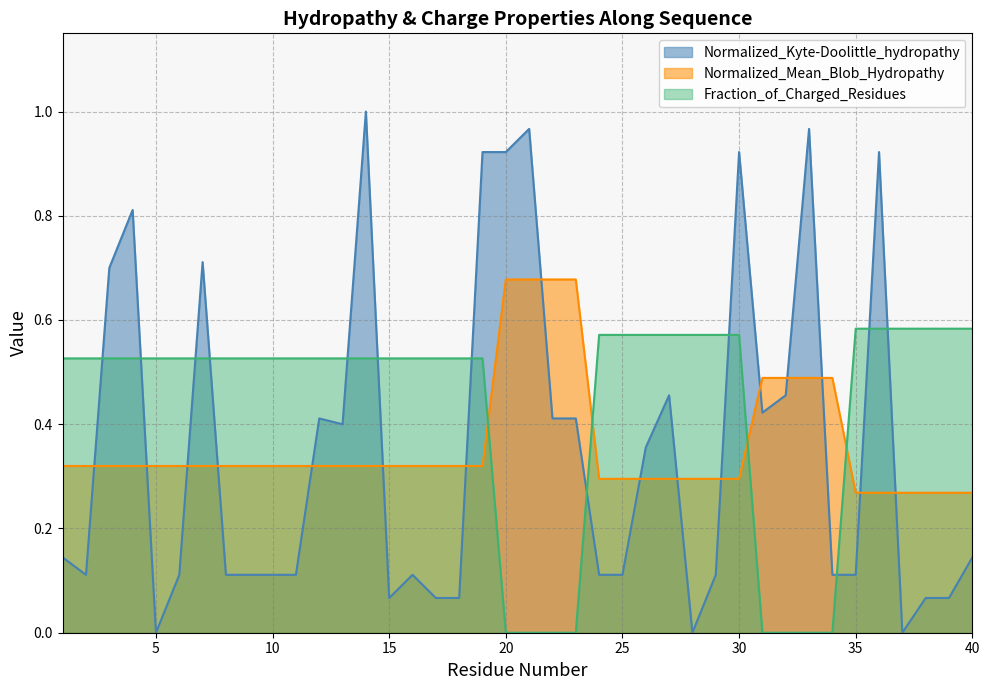

Reading left to right, what are all the values shown in this chart?

Normalized_Kyte-Doolittle_hydropathy: 0.1	0.1	0.7	0.8	0.0	0.1	0.7	0.1	0.1	0.1	0.1	0.4	0.4	1.0	0.1	0.1	0.1	0.1	0.9	0.9	1.0	0.4	0.4	0.1	0.1	0.4	0.5	0.0	0.1	0.9	0.4	0.5	1.0	0.1	0.1	0.9	0.0	0.1	0.1	0.1
Normalized_Mean_Blob_Hydropathy: 0.3	0.3	0.3	0.3	0.3	0.3	0.3	0.3	0.3	0.3	0.3	0.3	0.3	0.3	0.3	0.3	0.3	0.3	0.3	0.7	0.7	0.7	0.7	0.3	0.3	0.3	0.3	0.3	0.3	0.3	0.5	0.5	0.5	0.5	0.3	0.3	0.3	0.3	0.3	0.3
Fraction_of_Charged_Residues: 0.5	0.5	0.5	0.5	0.5	0.5	0.5	0.5	0.5	0.5	0.5	0.5	0.5	0.5	0.5	0.5	0.5	0.5	0.5	0.0	0.0	0.0	0.0	0.6	0.6	0.6	0.6	0.6	0.6	0.6	0.0	0.0	0.0	0.0	0.6	0.6	0.6	0.6	0.6	0.6